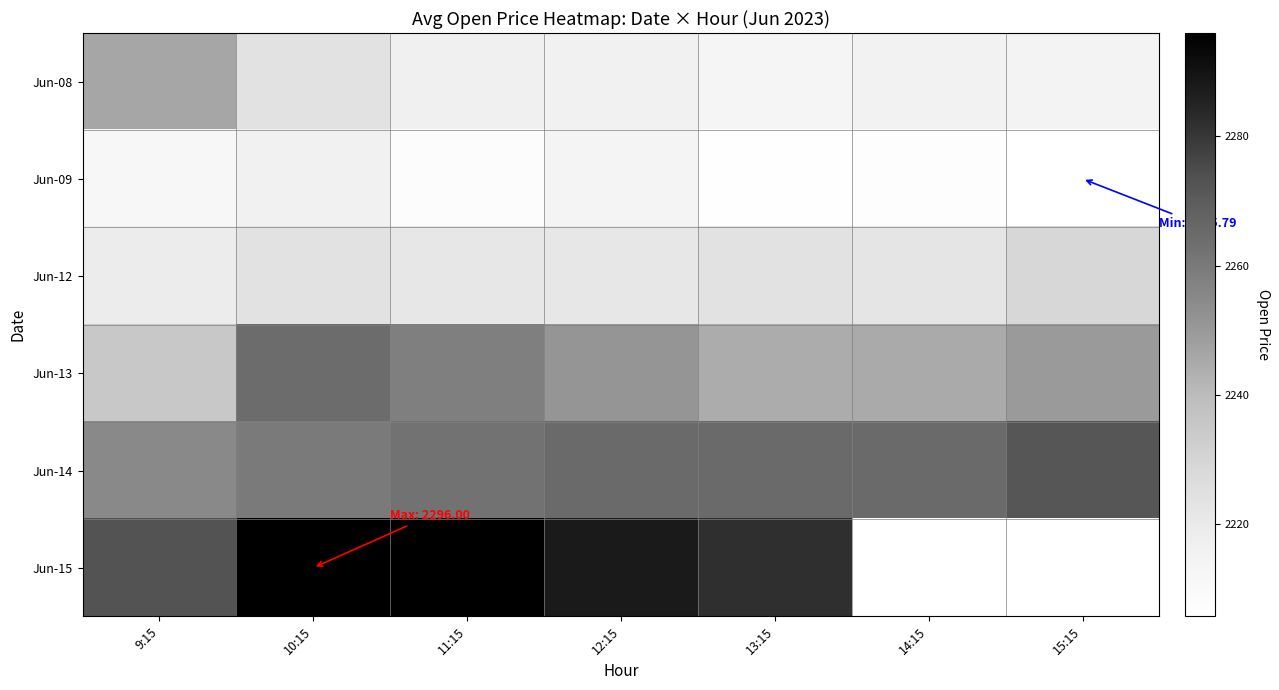

How many values in the Jun-09 series are below 2207?

2